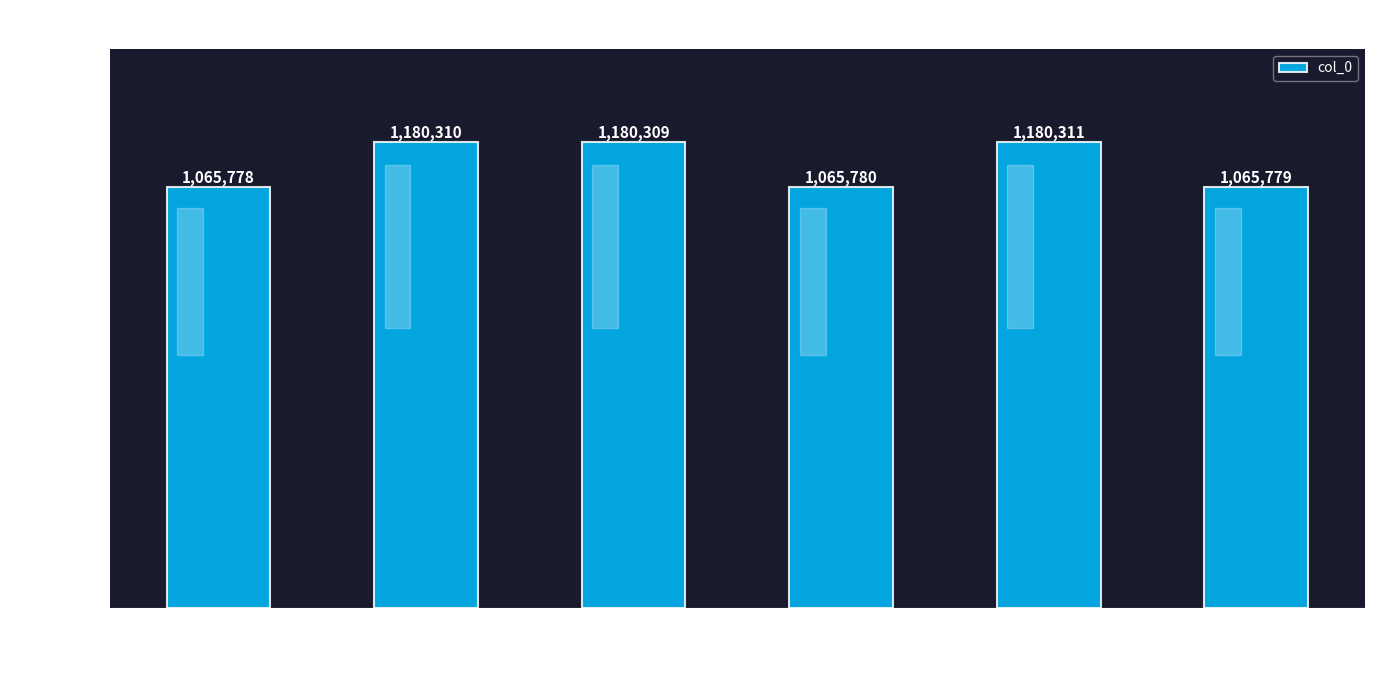

Are the bars horizontal?

No